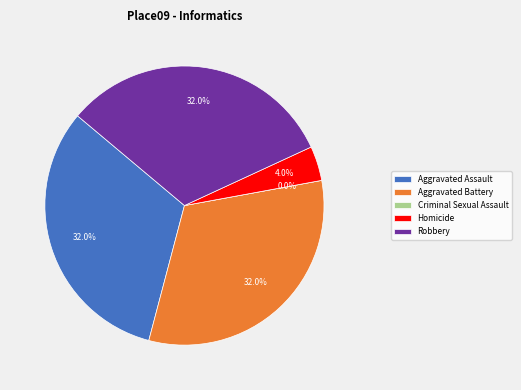

The Criminal Sexual Assault slice represents 0% of the pie. True or false?

True